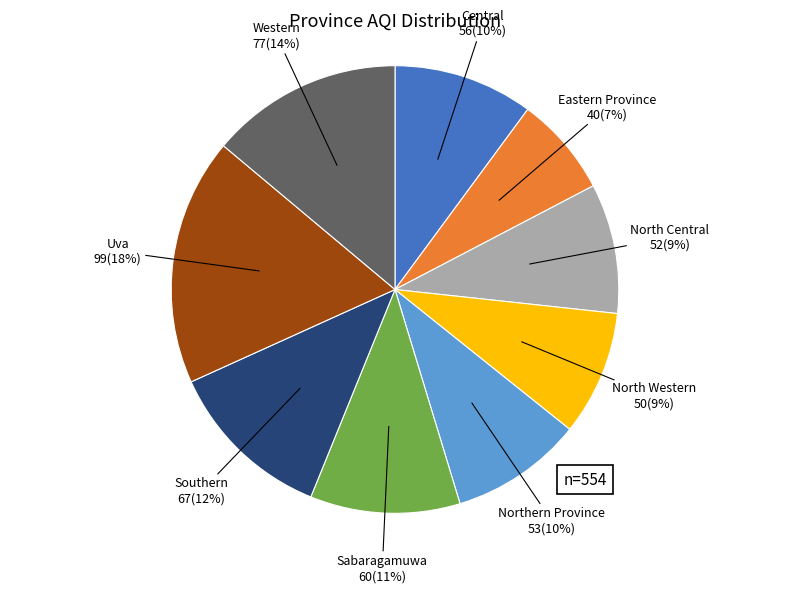

The Sabaragamuwa slice represents 11% of the pie. True or false?

True